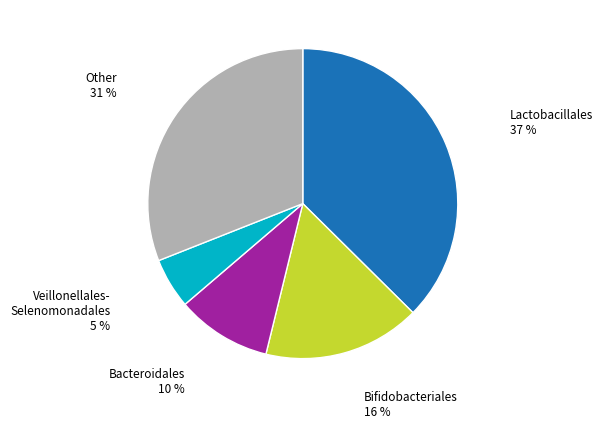

Is there any slice that represents more than half of the pie?

No